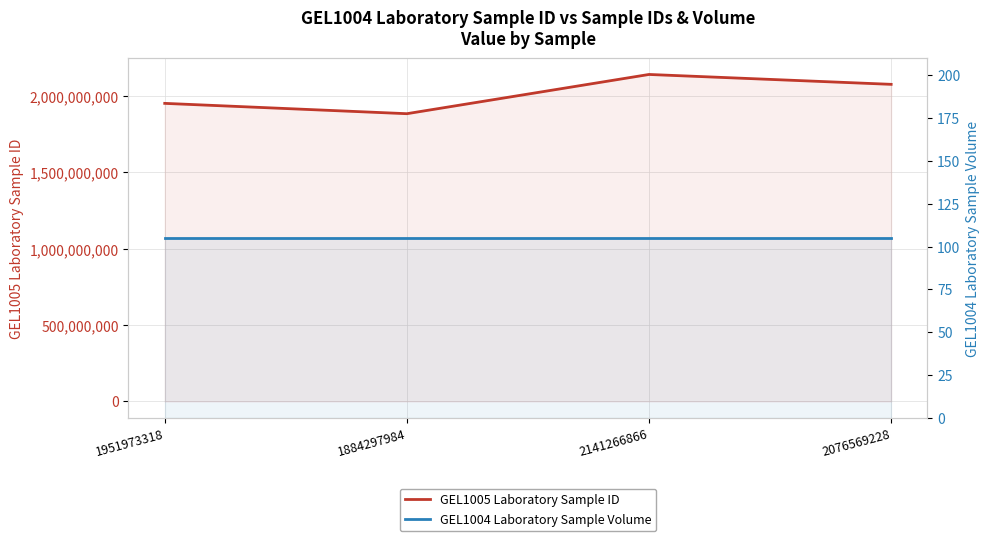

What is the value of the GEL1004 Laboratory Sample Volume point at the 4th from the left?

105